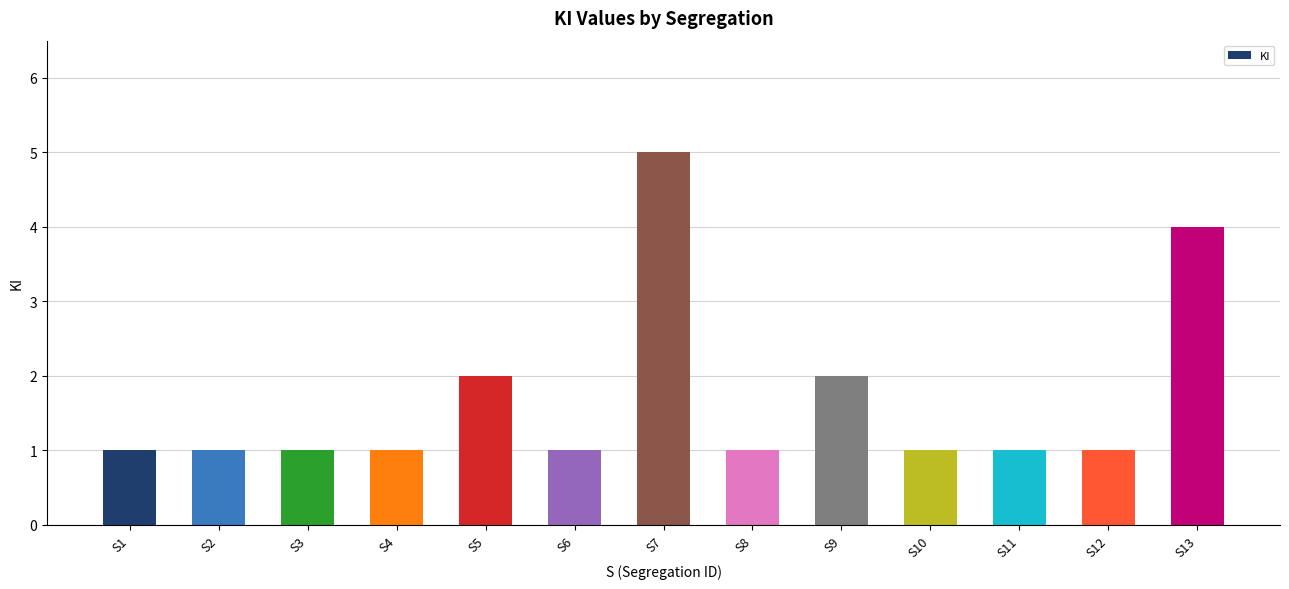

What is the smallest value displayed?

1